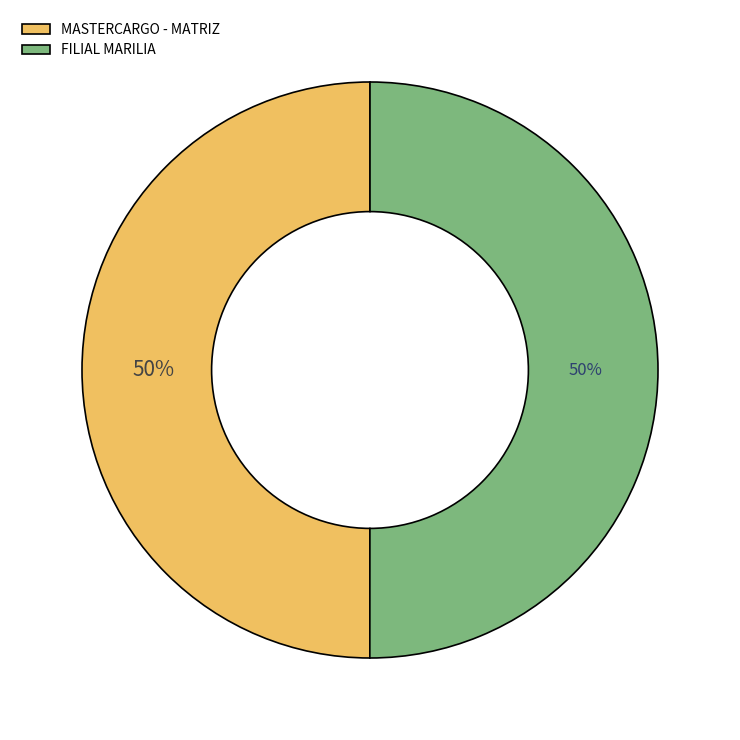

To the nearest percent, what is the average slice percentage?

50%